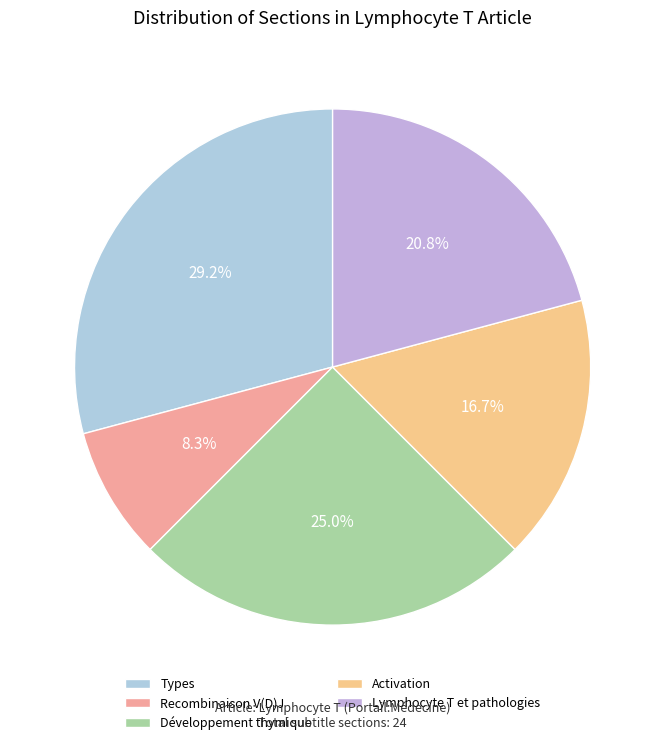

Does Types represent more than half of the total?

No